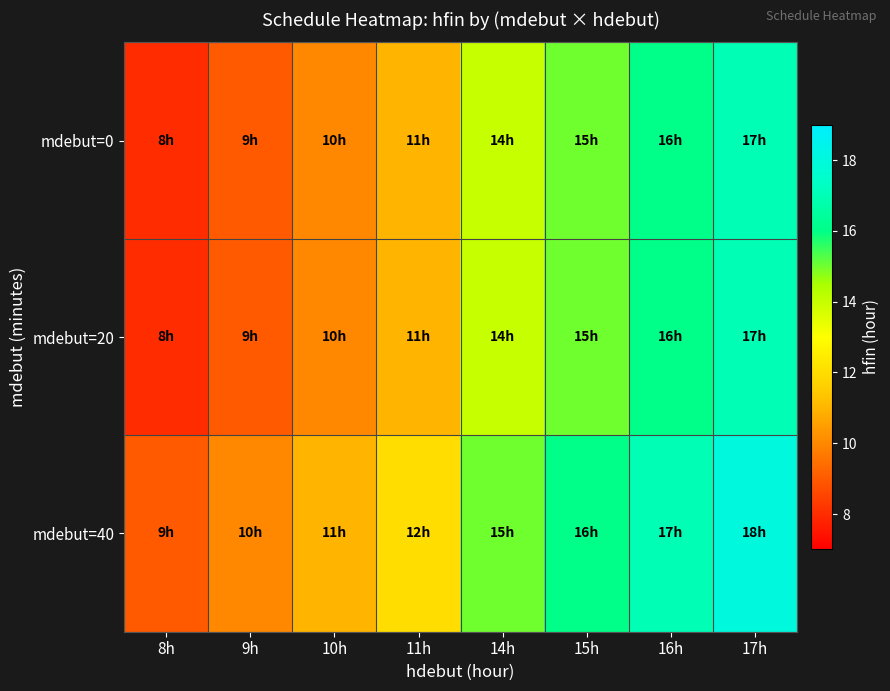

Reading right to left, what are all the values shown in this chart?

mdebut=0: 17h=17	16h=16	15h=15	14h=14	11h=11	10h=10	9h=9	8h=8
mdebut=20: 17h=17	16h=16	15h=15	14h=14	11h=11	10h=10	9h=9	8h=8
mdebut=40: 17h=18	16h=17	15h=16	14h=15	11h=12	10h=11	9h=10	8h=9